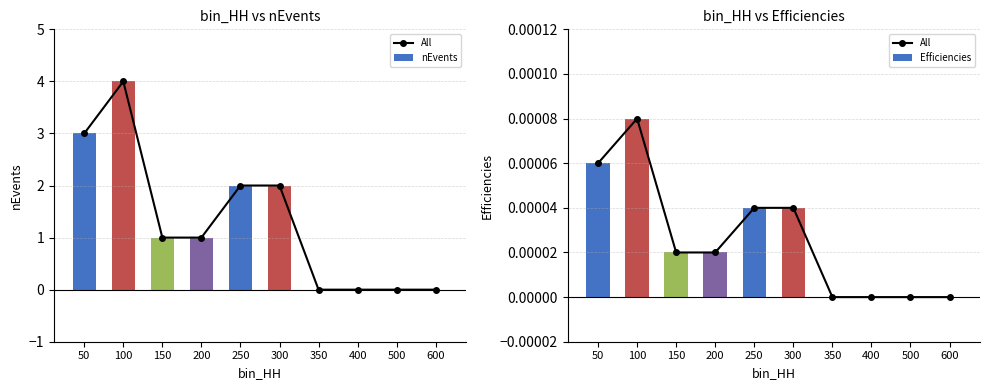

Which series has the largest total across all categories?

nEvents